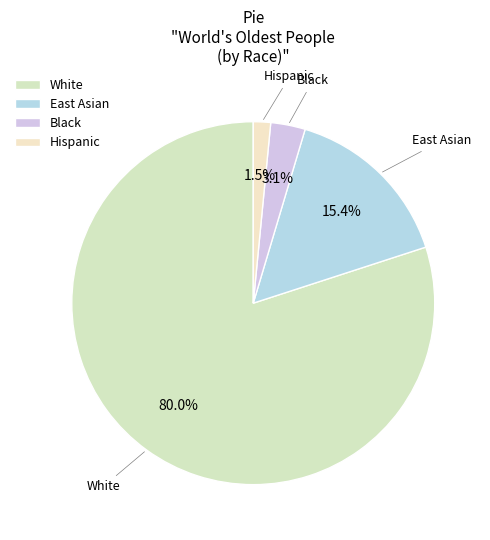

Is Hispanic the majority of the pie?

No